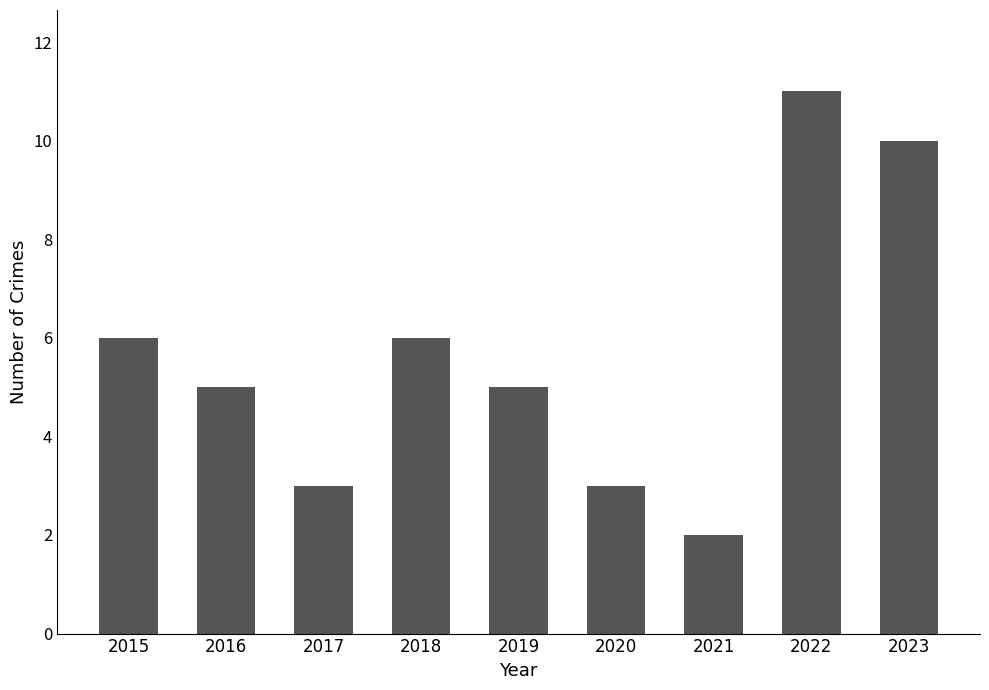

Does the chart contain stacked bars?

No